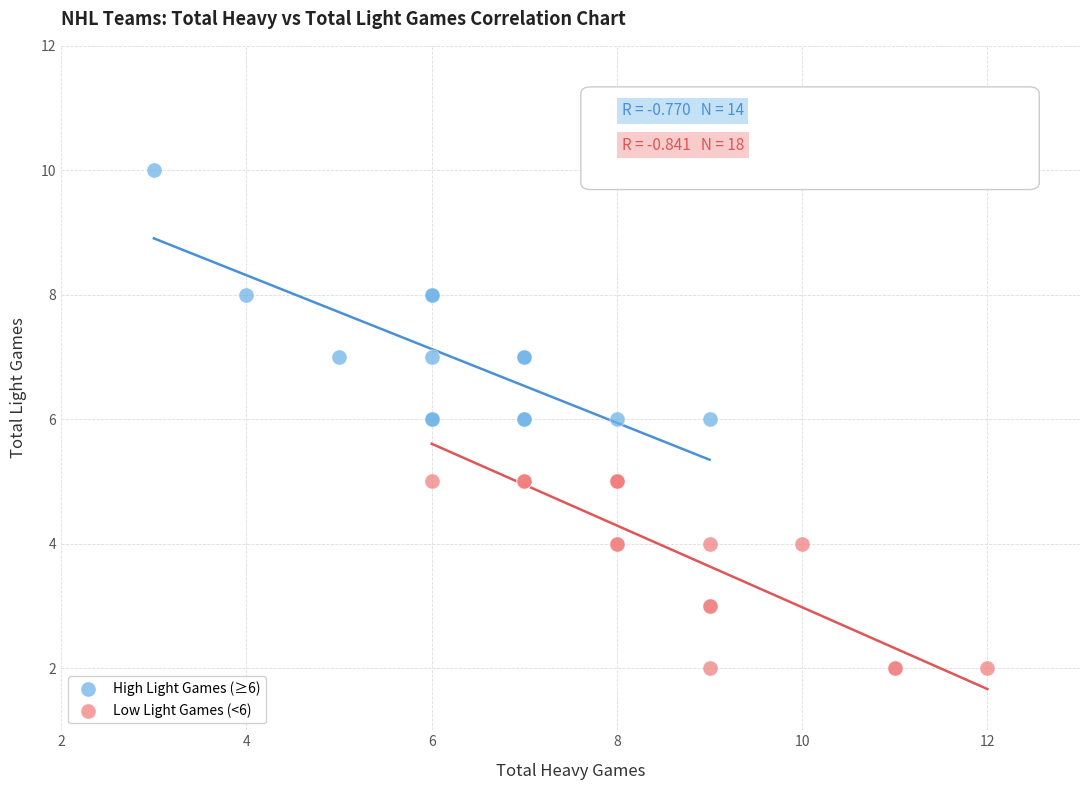

Which series reaches the minimum Y coordinate?

Low Light Games (<6)